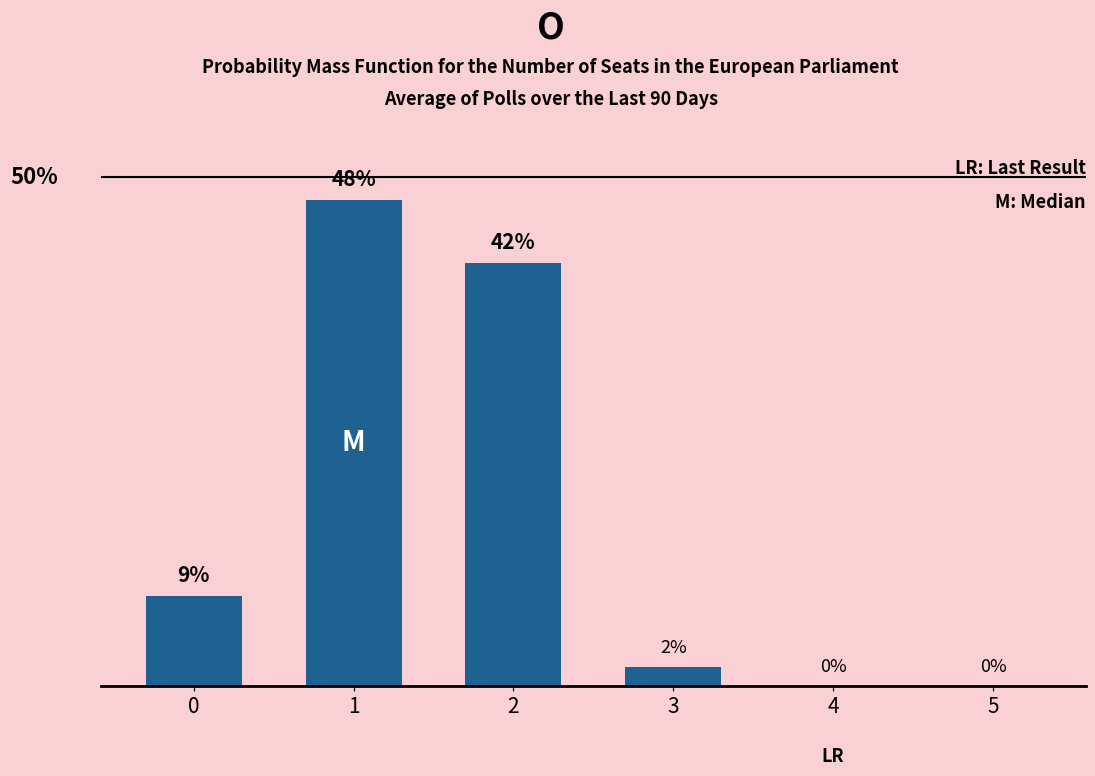

Rank the categories by value from lowest to highest.

4, 5, 3, 0, 2, 1